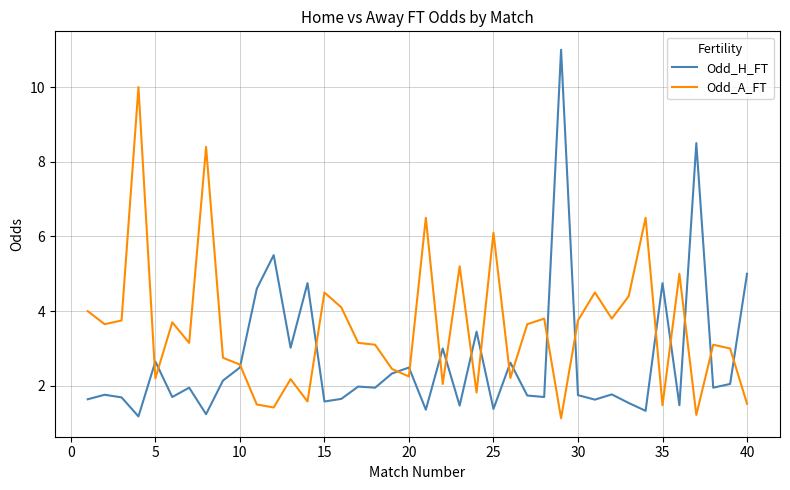

List the series in order of their overall mean, lowest first.

Odd_H_FT, Odd_A_FT